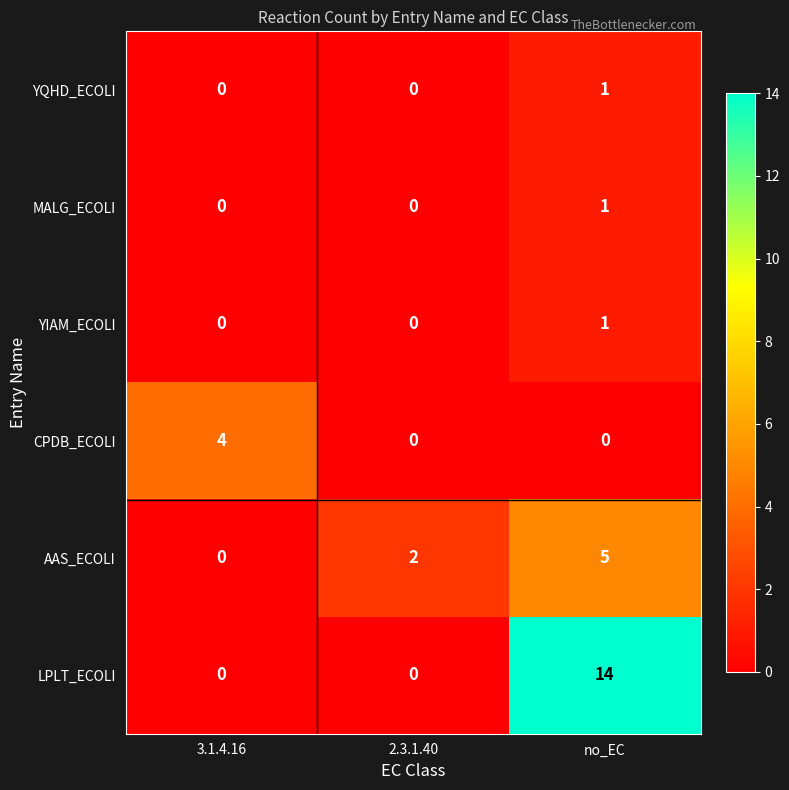

Which category has the highest value in the CPDB_ECOLI series?

3.1.4.16